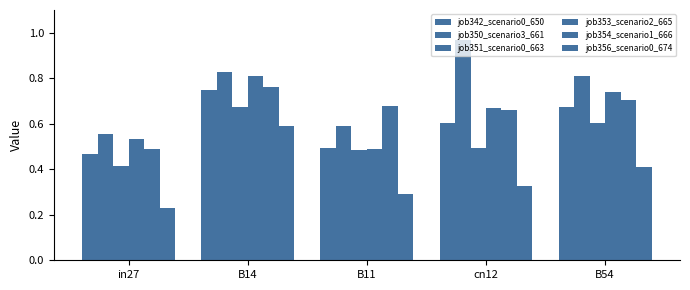

Reading left to right, list all the values displayed in this chart.

job342_scenario0_650: in27=0.5	B14=0.7	B11=0.5	cn12=0.6	B54=0.7
job350_scenario3_661: in27=0.6	B14=0.8	B11=0.6	cn12=1.0	B54=0.8
job351_scenario0_663: in27=0.4	B14=0.7	B11=0.5	cn12=0.5	B54=0.6
job353_scenario2_665: in27=0.5	B14=0.8	B11=0.5	cn12=0.7	B54=0.7
job354_scenario1_666: in27=0.5	B14=0.8	B11=0.7	cn12=0.7	B54=0.7
job356_scenario0_674: in27=0.2	B14=0.6	B11=0.3	cn12=0.3	B54=0.4